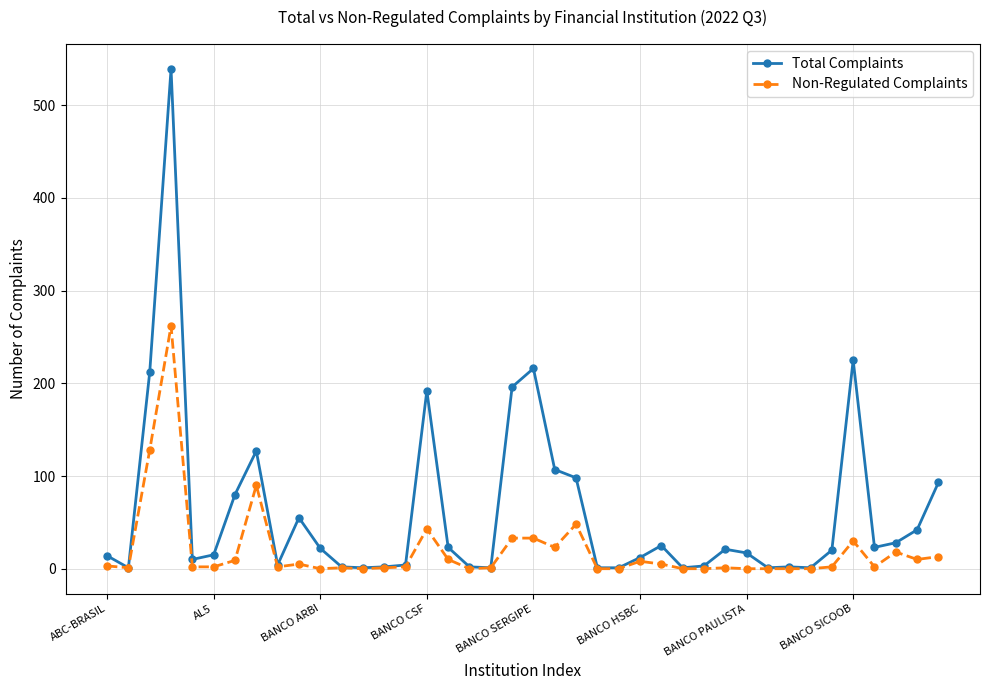

True or false: Total Complaints has more than 1 interior local peaks.

True